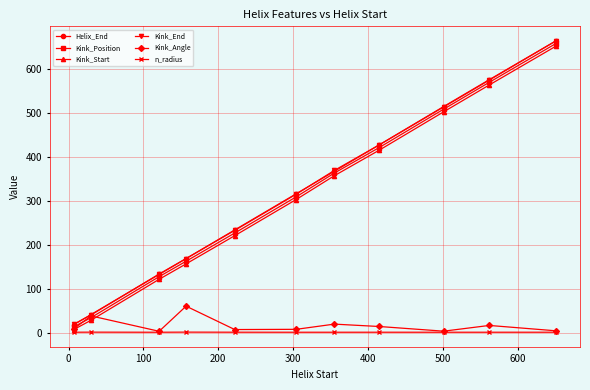

What is the difference between the maximum and minimum values in the Kink_End series?

643.0